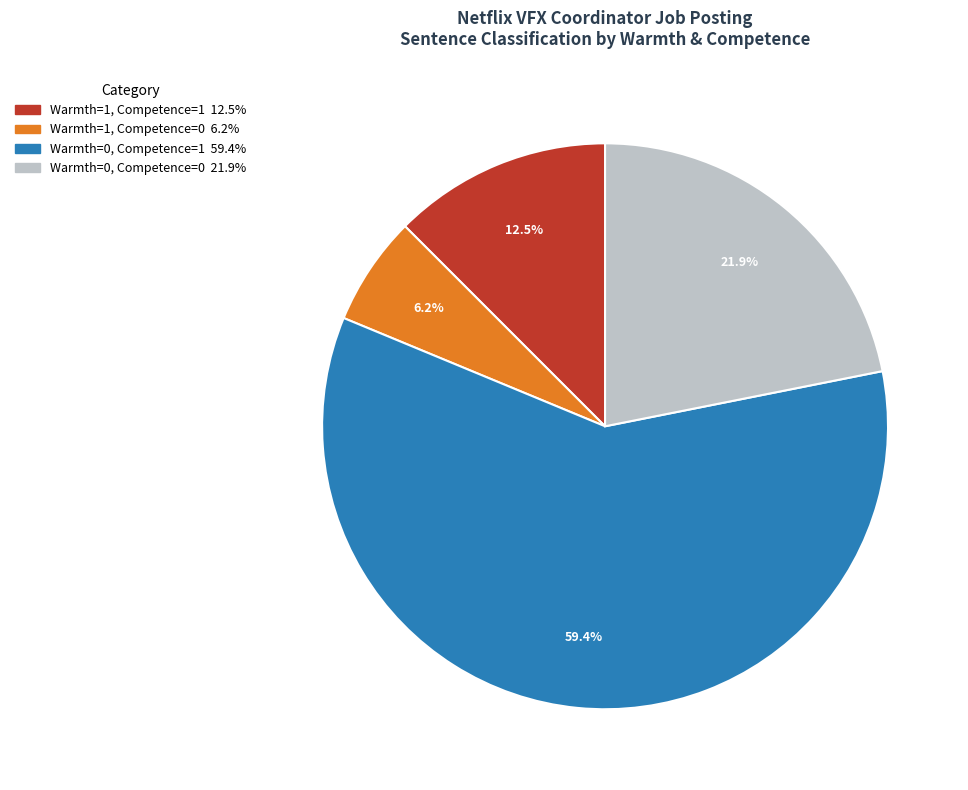

What is the largest slice in the pie chart?

Warmth=0, Competence=1